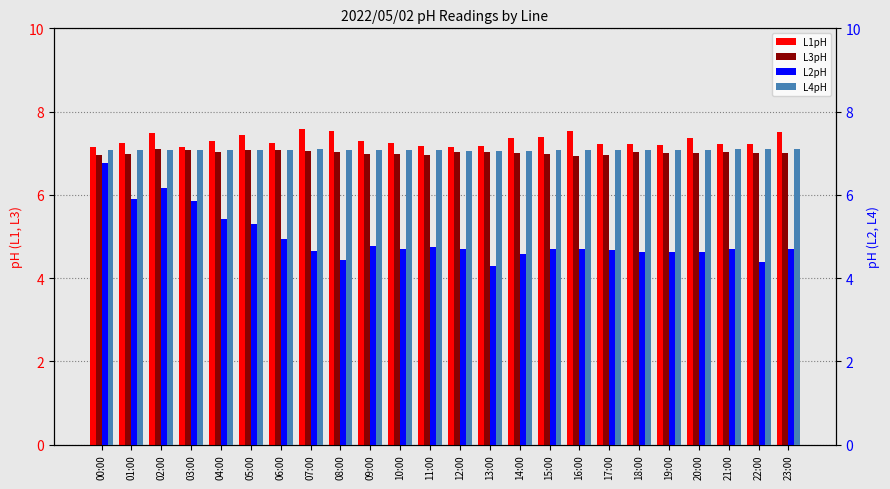

Rank the series at 22:00 from highest to lowest value.

L1pH, L4pH, L3pH, L2pH